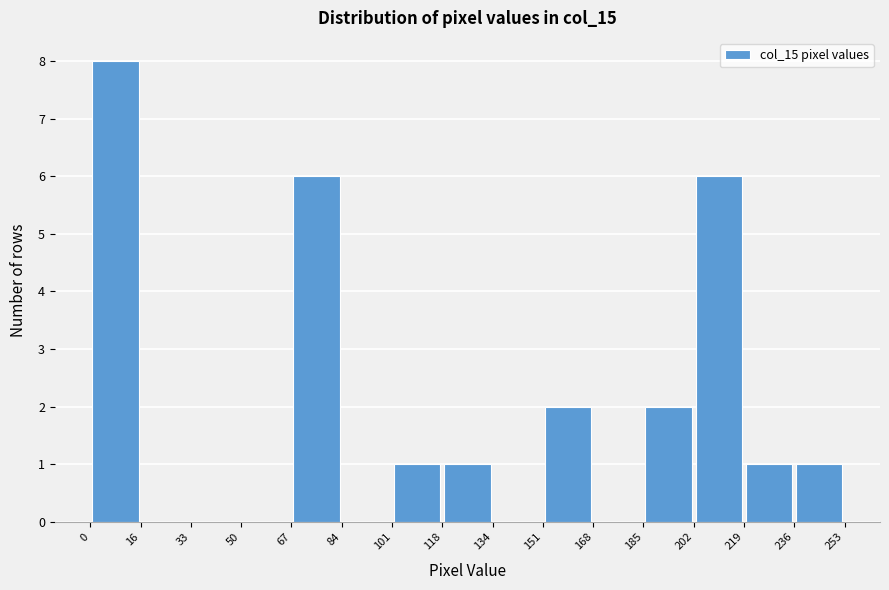

Over which range of the x-axis is the bar tallest?

0 to 16